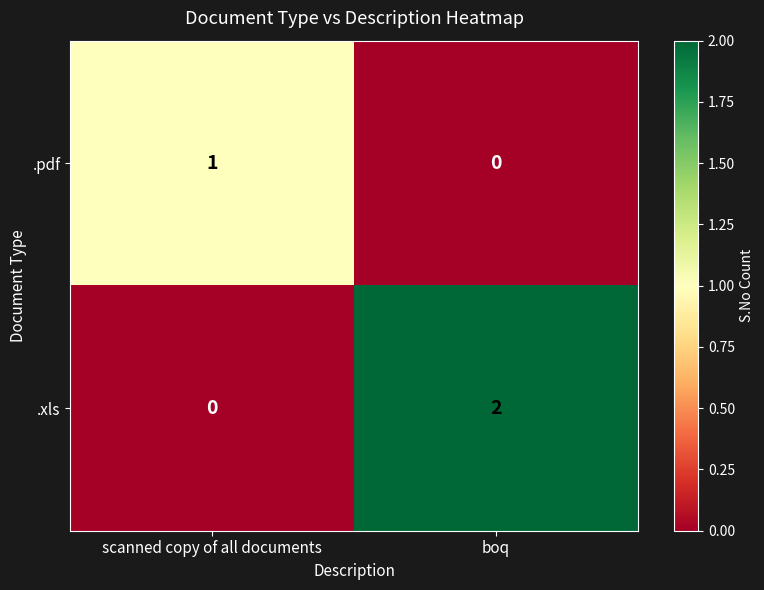

The value of .xls at boq is 2. True or false?

True